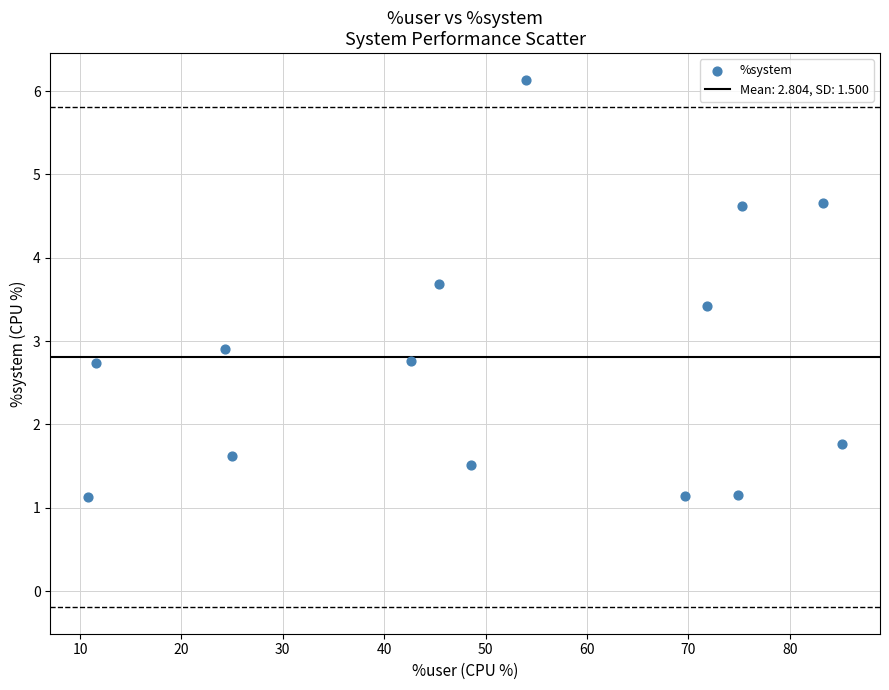

What is the range of Y values (max minus min)?

5.0